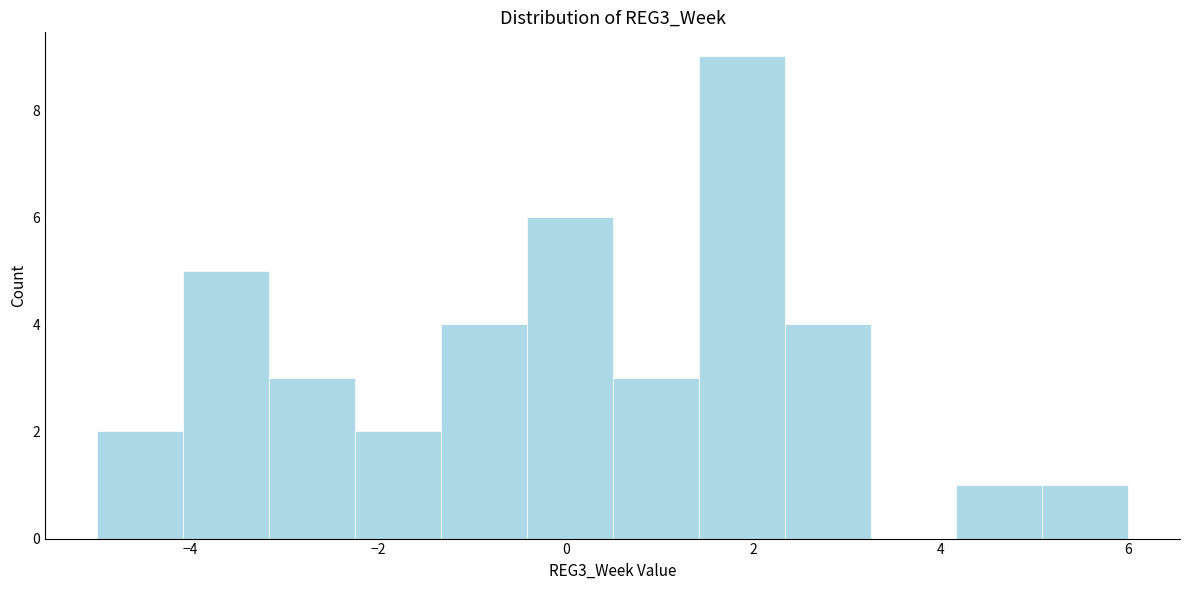

What is the height of the bar covering 0.6 to 1.4 on the x-axis? Neither the bar edges nor the heights are printed on the chart, so give them approximately, as read against the axes.

3